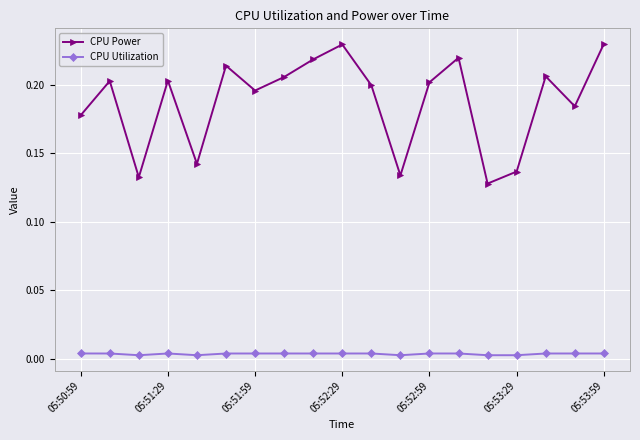

Rank the series by their average value, from lowest to highest.

CPU Utilization, CPU Power